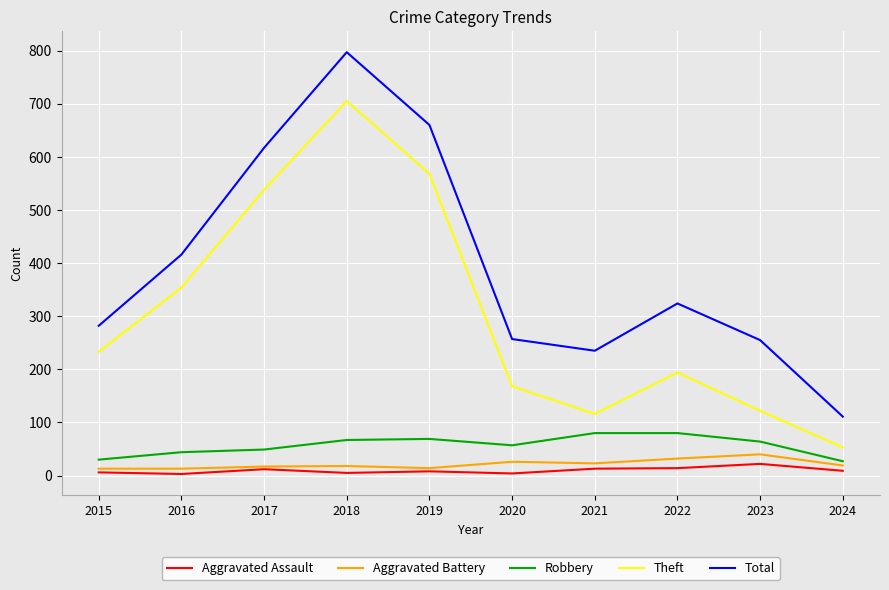

What is the difference between the Aggravated Assault values at 2022 and 2024?

5